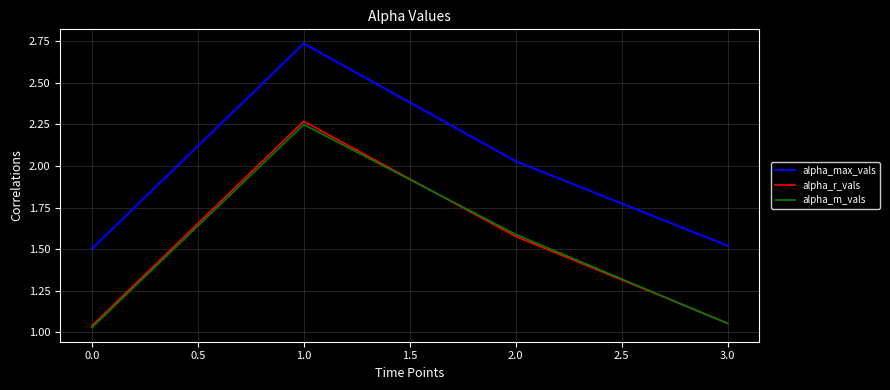

What position from the left is 1.0?

2